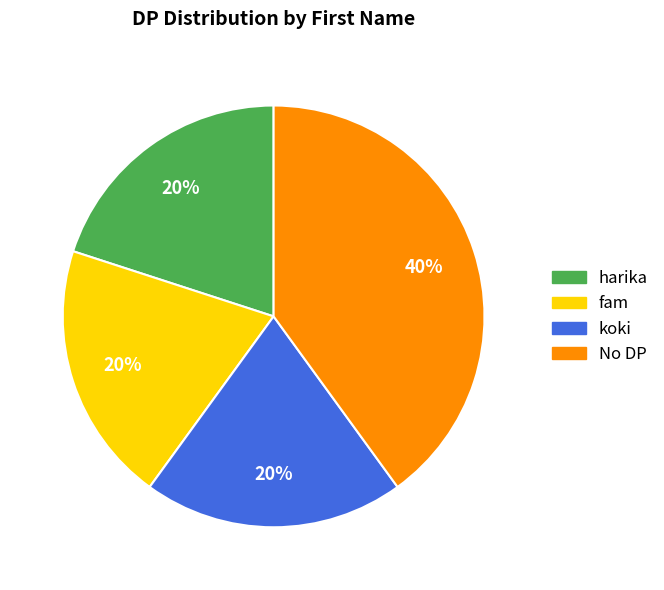

To the nearest percent, what is the difference between the largest and smallest slice percentages?

20%